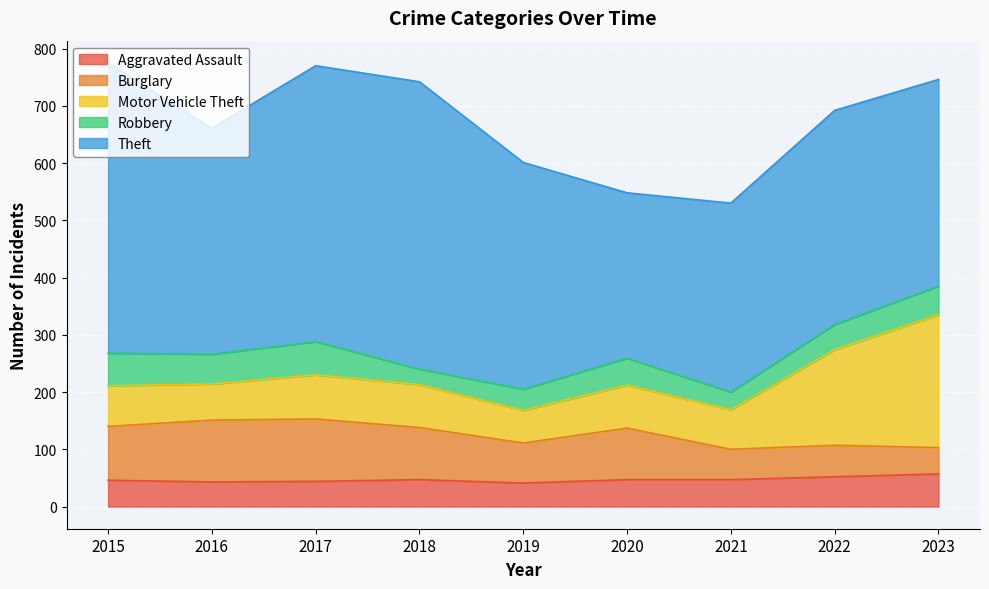

Rank the series at 2015 from highest to lowest value.

Theft, Burglary, Motor Vehicle Theft, Robbery, Aggravated Assault